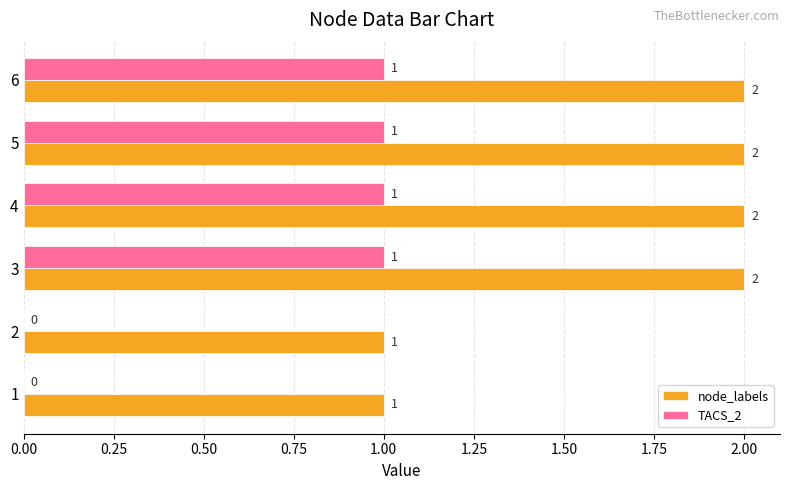

Is it true that TACS_2 equals 0 at 4?

False